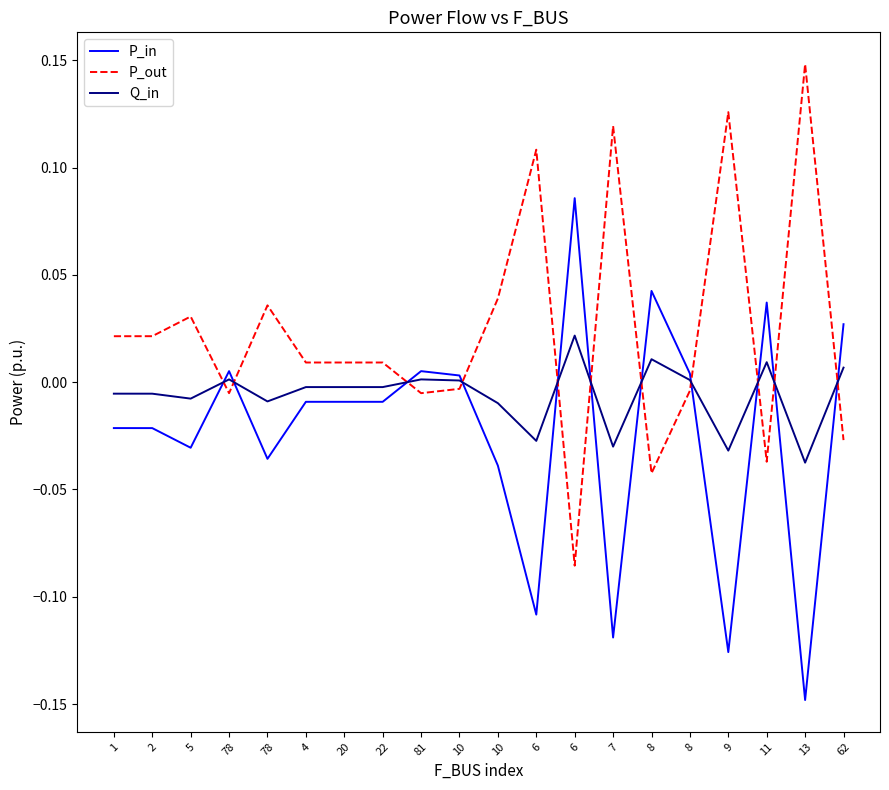

Does the chart have visible grid lines?

No